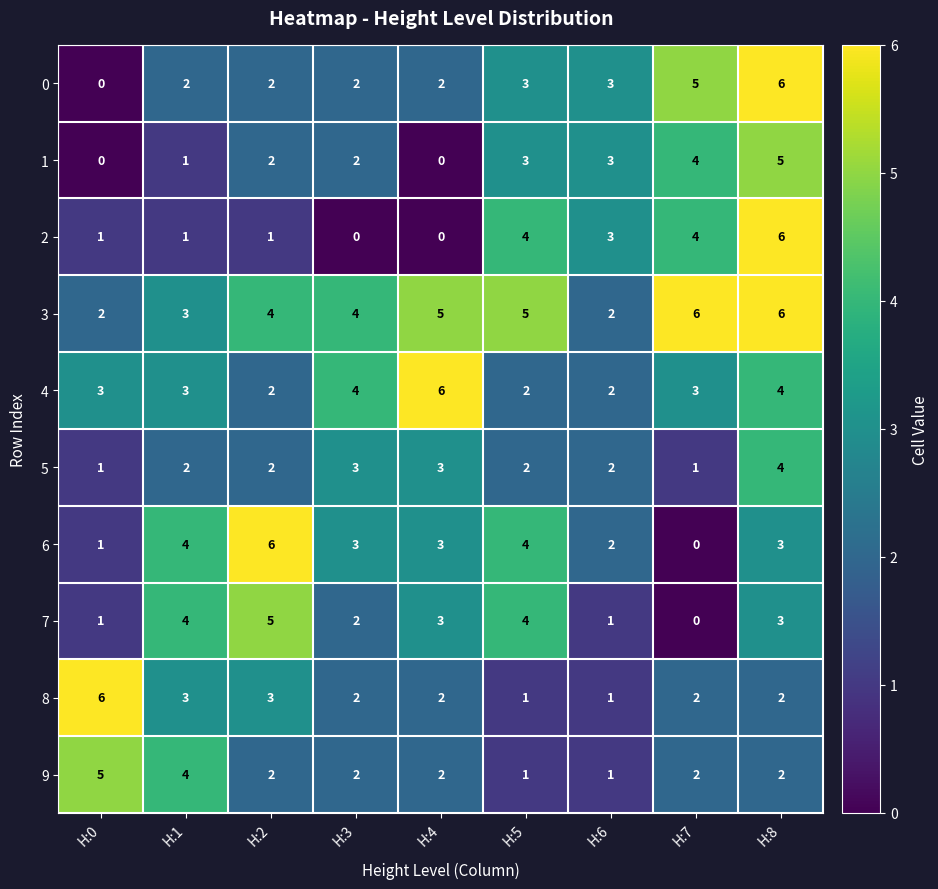

What is the difference between the highest and lowest values at H:2?

5